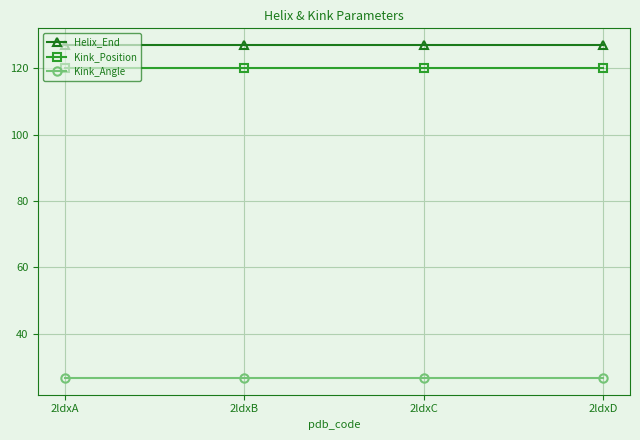

What is the value of the Helix_End point at the 2nd from the left?

127.0